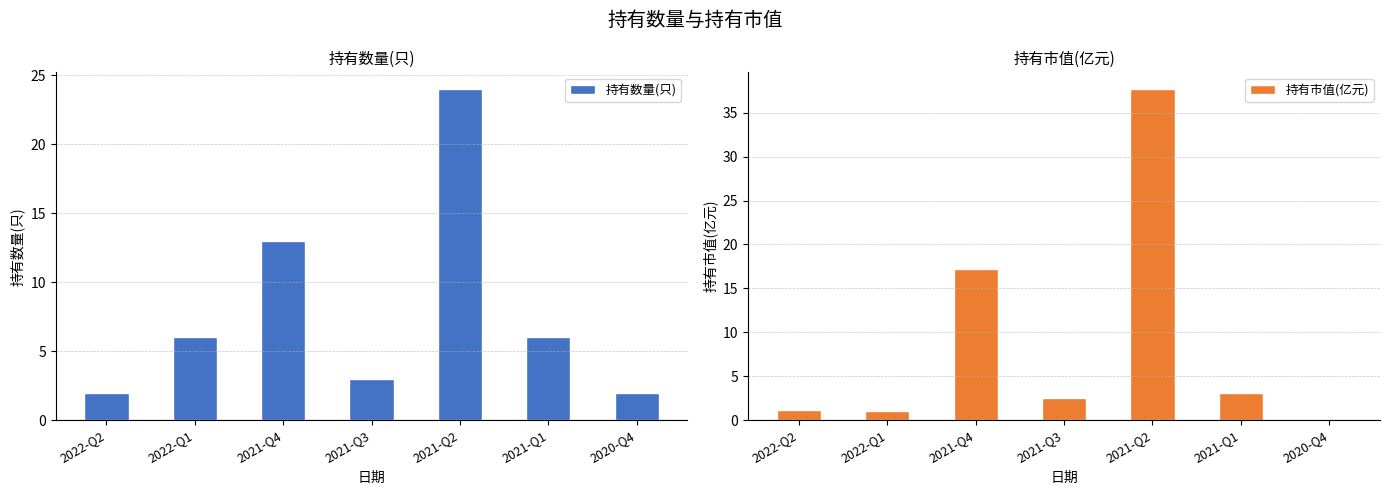

At which category is the sum across all series the highest?

2021-Q2